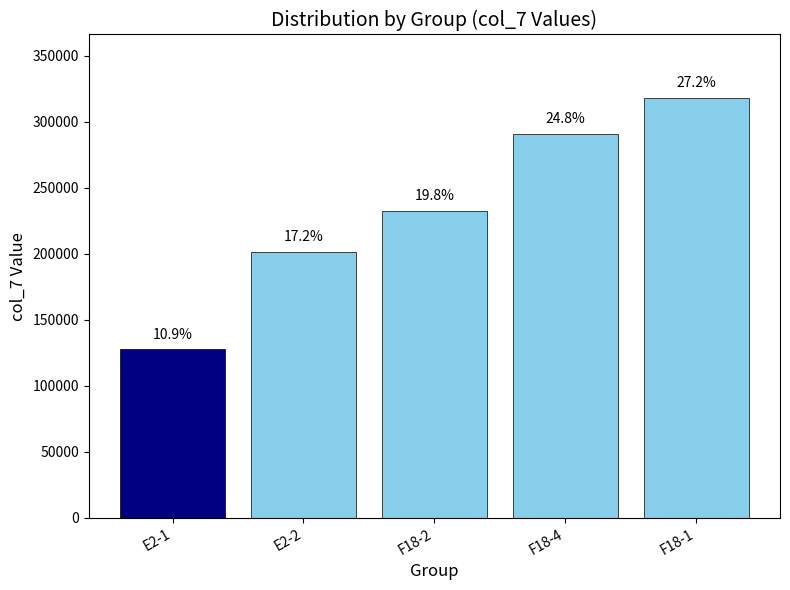

Rank the categories by value from lowest to highest.

E2-1, E2-2, F18-2, F18-4, F18-1